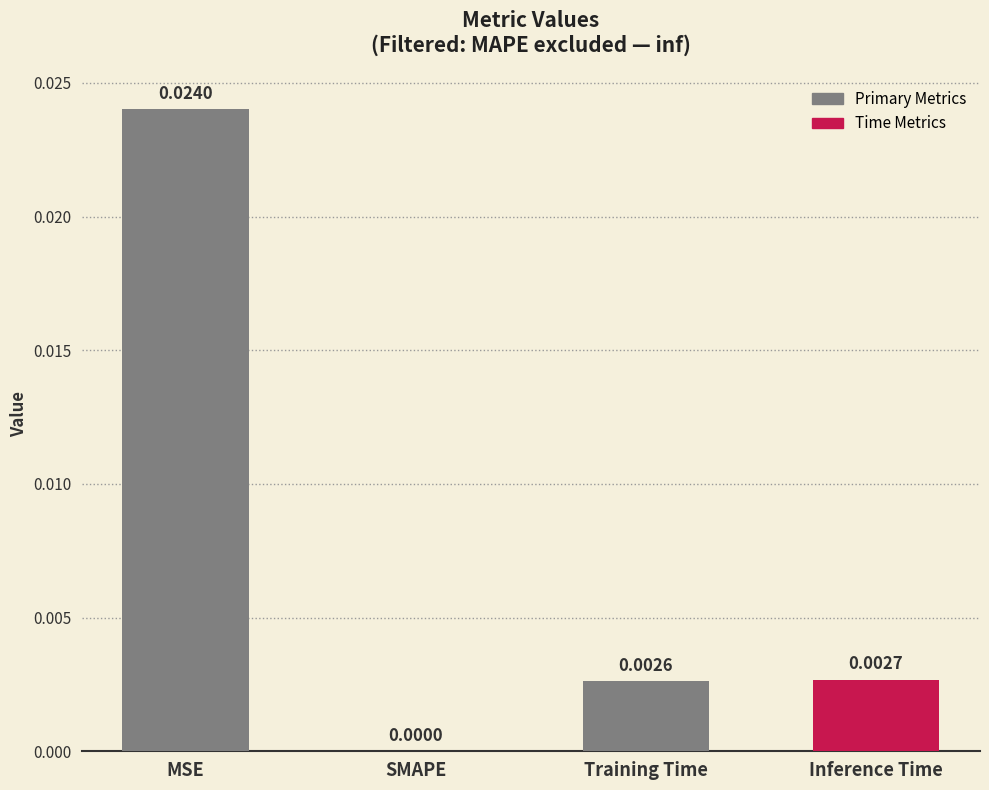

At which category does the chart reach its peak across all series?

MSE